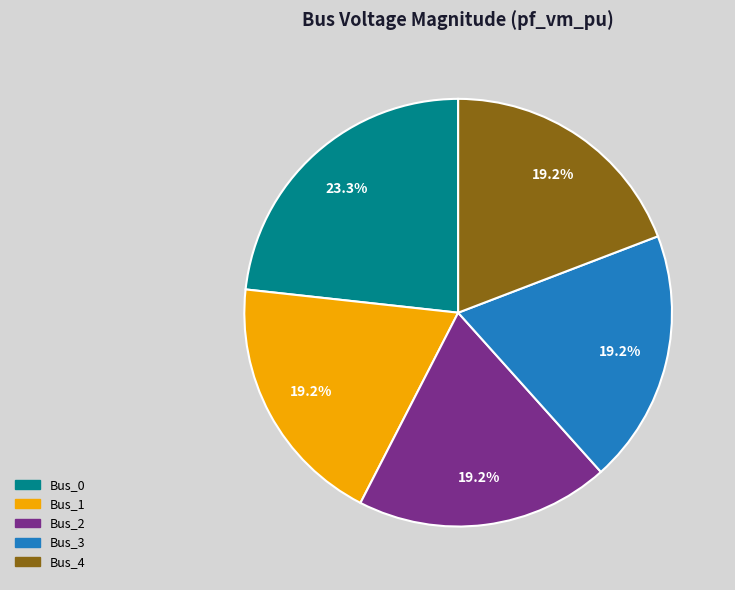

What is the largest slice in the pie chart?

Bus_0